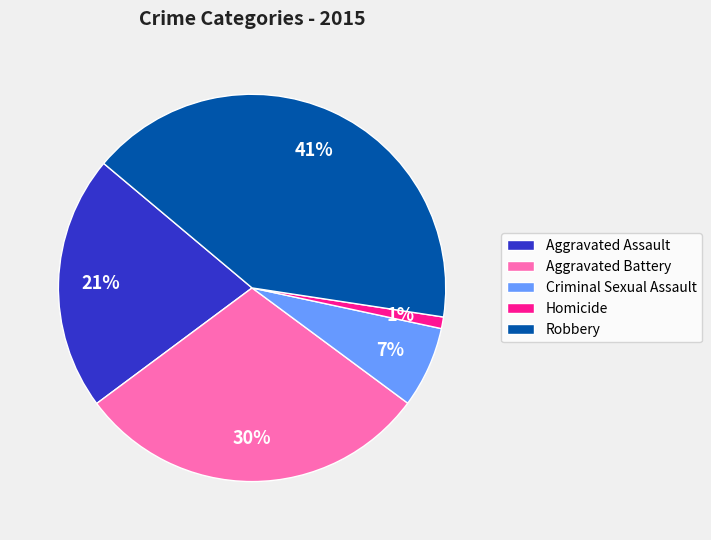

To the nearest percent, what portion does Criminal Sexual Assault represent?

7%